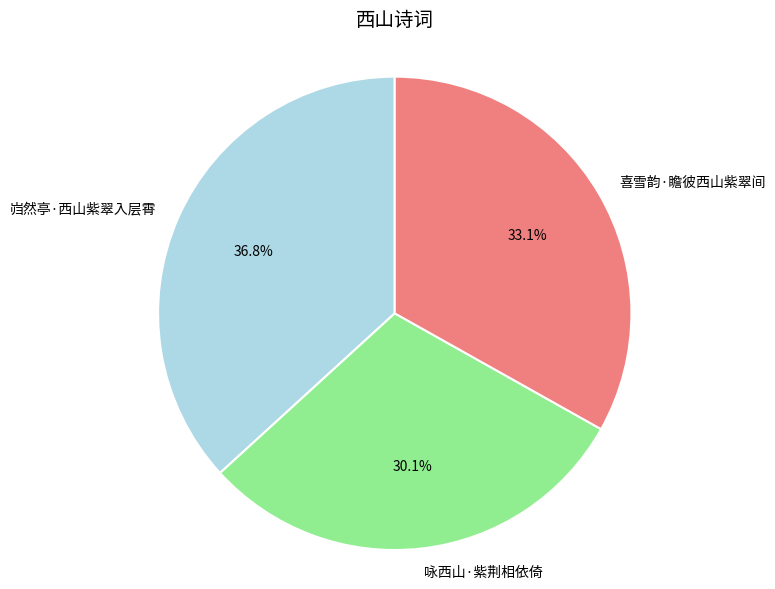

To the nearest percent, what is the difference between the 喜雪韵·瞻彼西山紫翠间 and 咏西山·紫荆相依倚 slice percentages?

3%